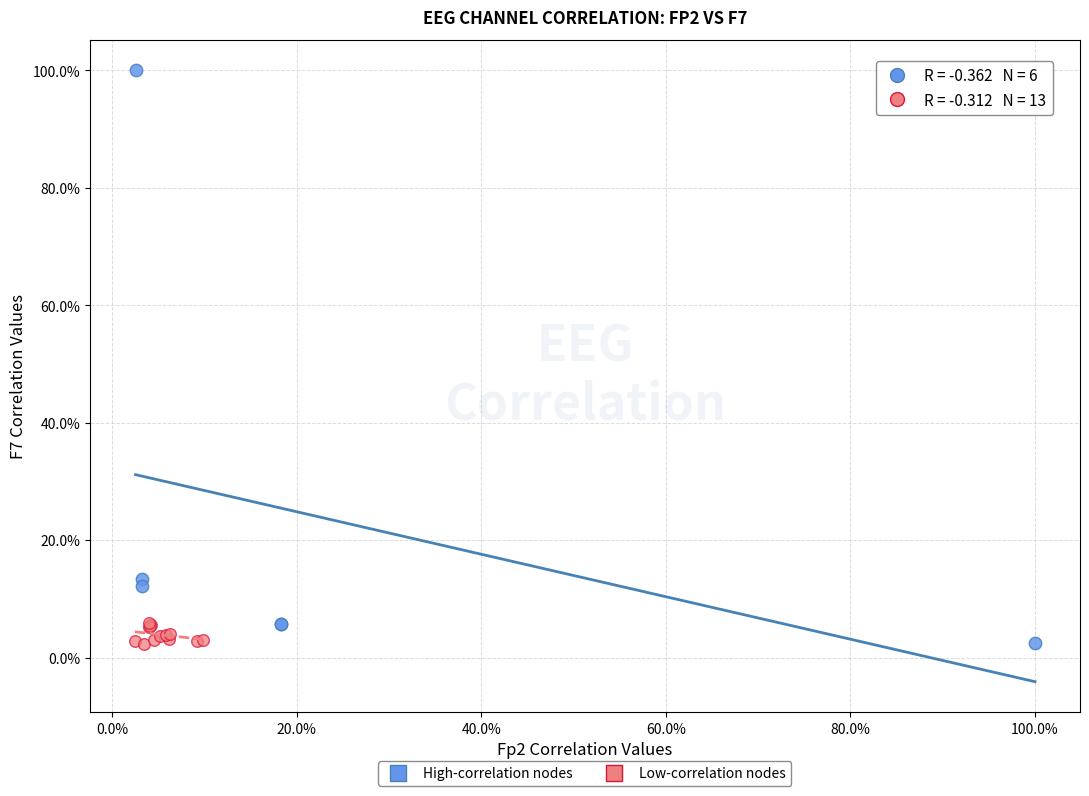

What are all the series names shown in the legend?

High-correlation nodes, Low-correlation nodes